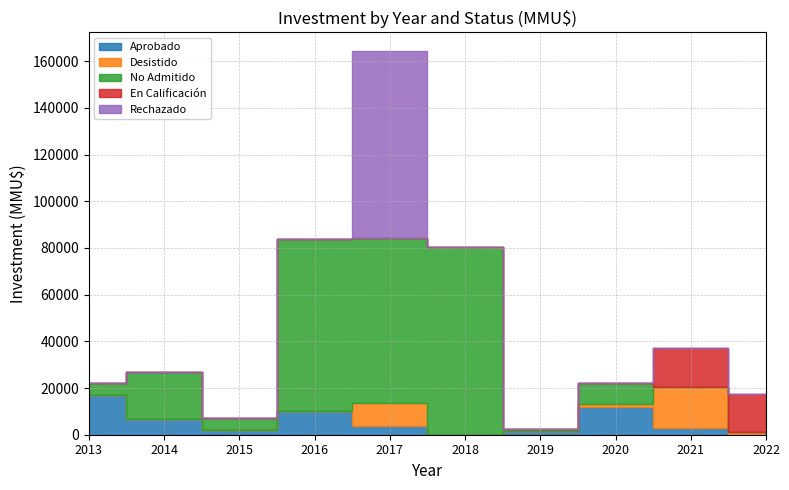

What is the minimum value shown in the chart?

2